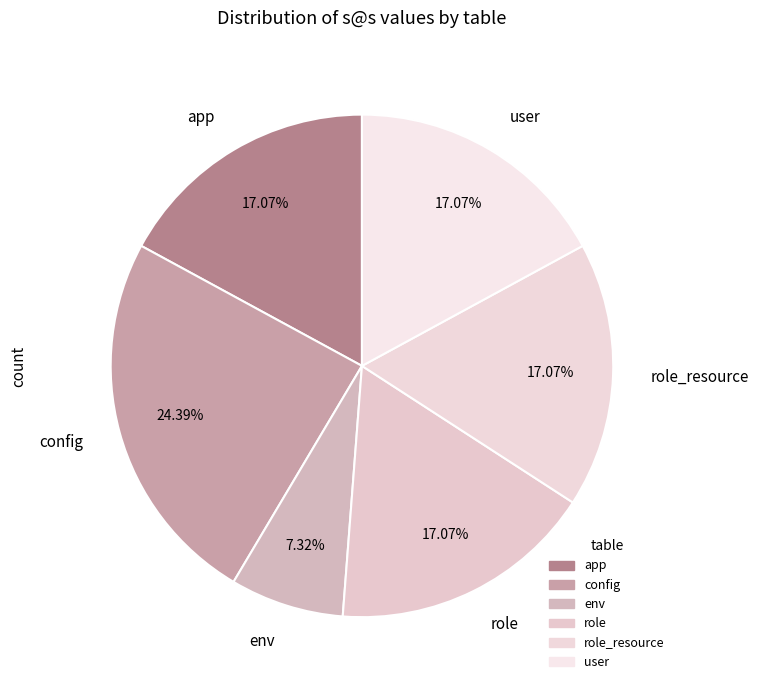

Is role the majority of the pie?

No